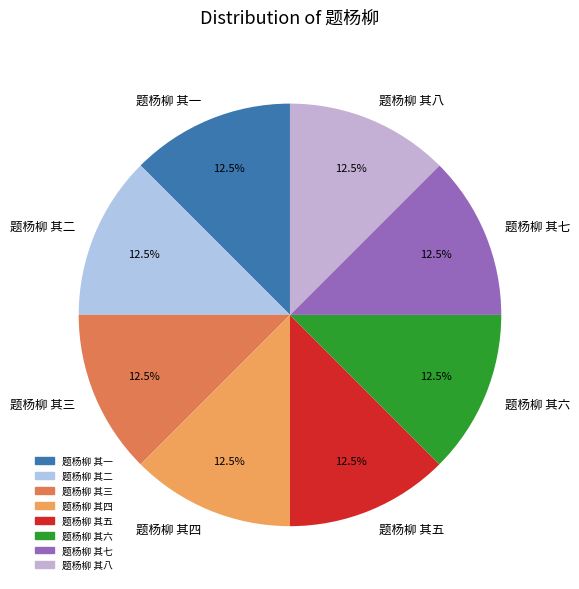

Is it true that 题杨柳 其七 is 1% of the pie?

False